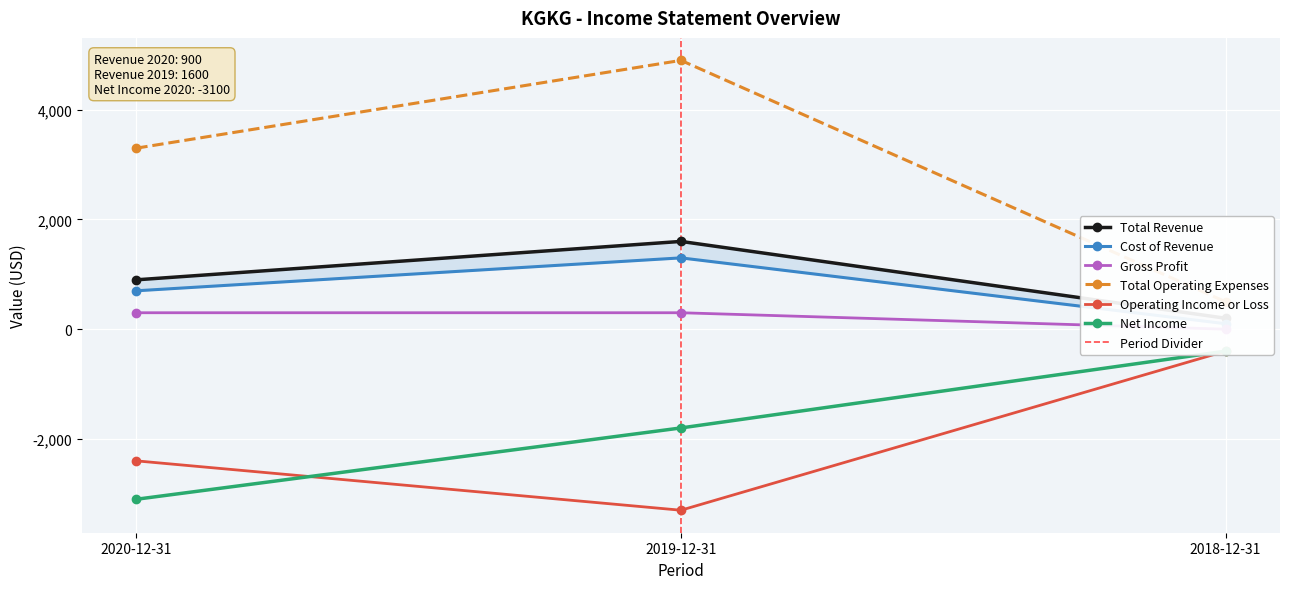

What is the label of the 3rd point from the right?

2020-12-31